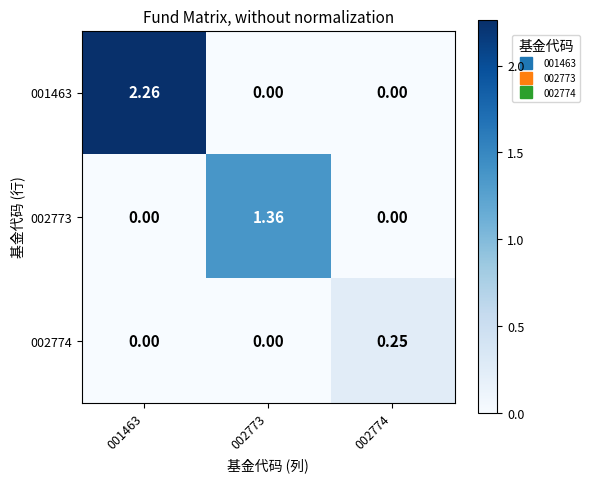

Count the number of categories in the chart.

3